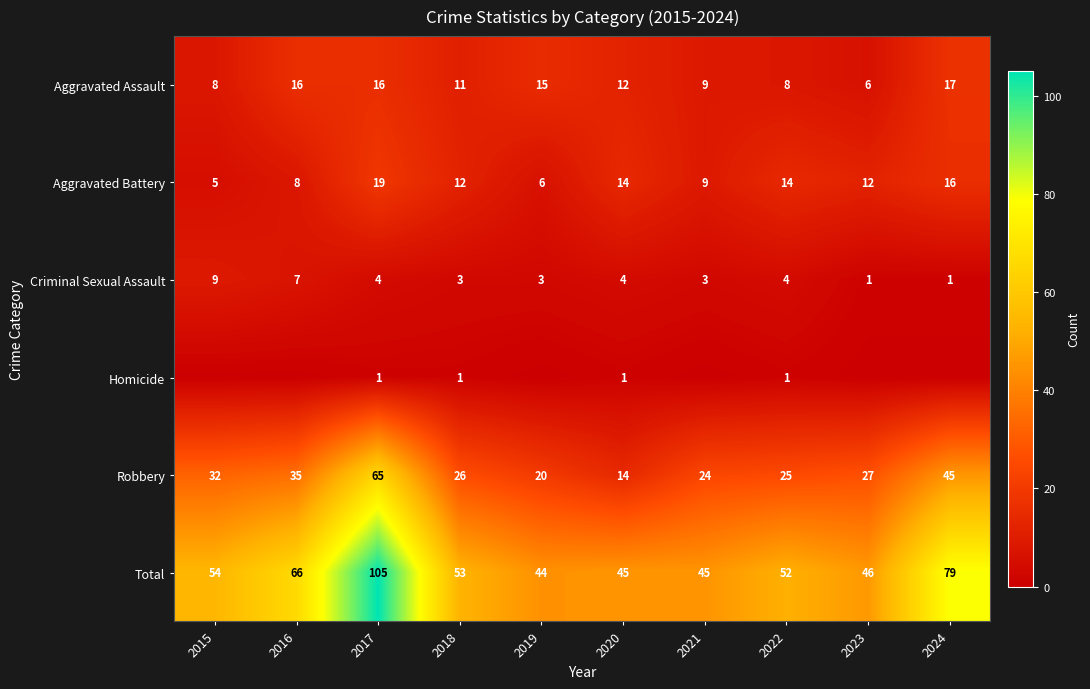

Where is Aggravated Assault nearest to the value 11?

2018